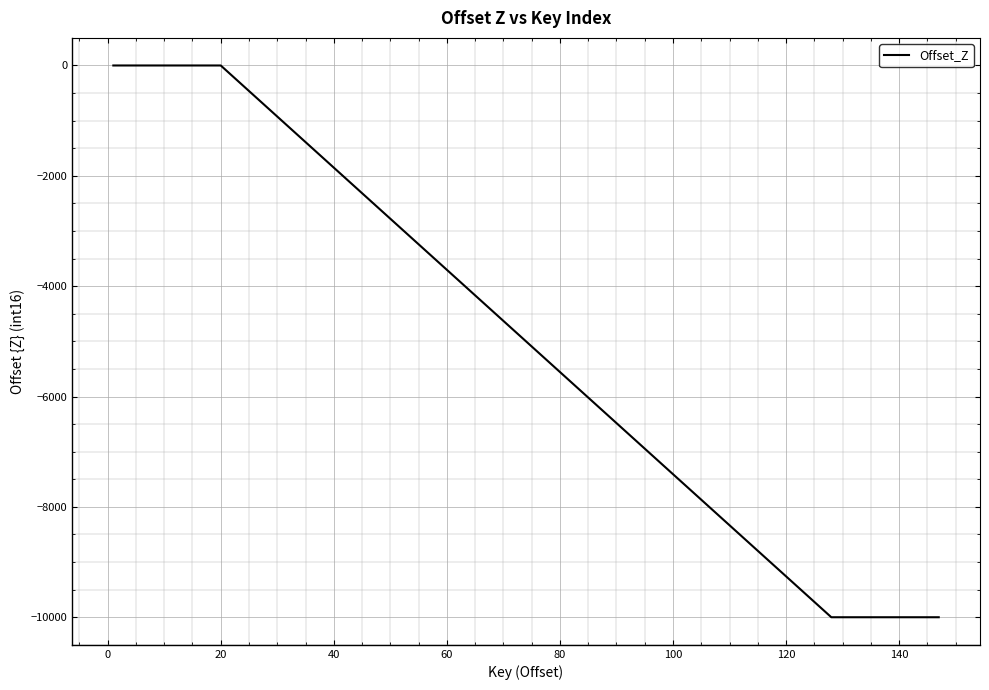

Does the chart have visible grid lines?

Yes